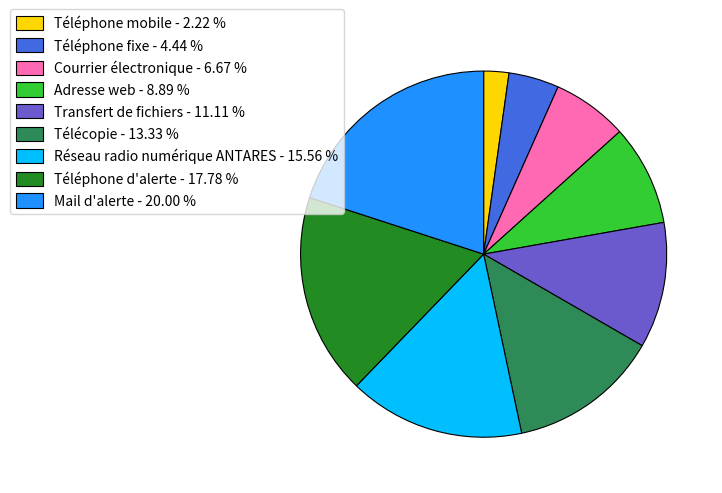

Does any single category account for the majority?

No